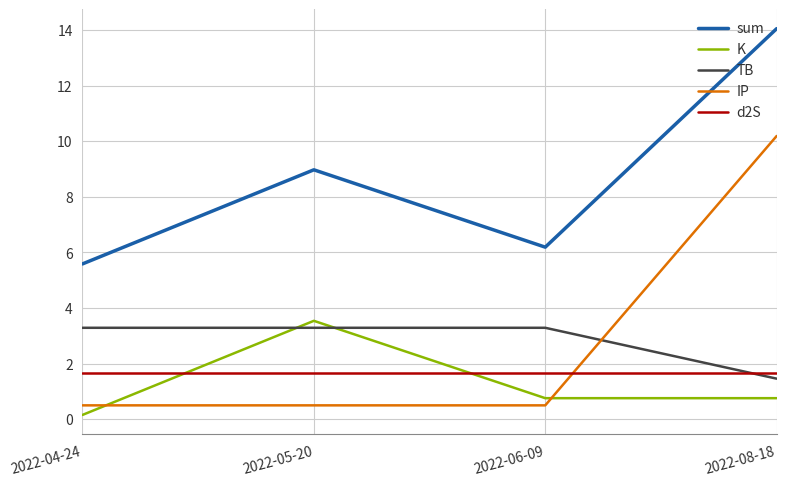

The value of IP at 2022-05-20 is 0.5. True or false?

True